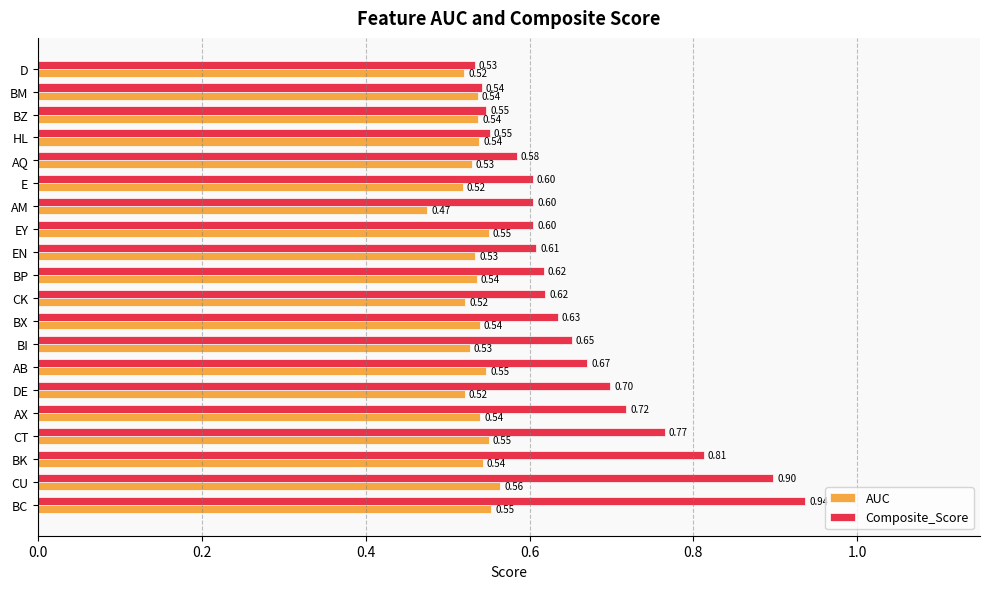

What is the average value of the Composite_Score series?

0.7